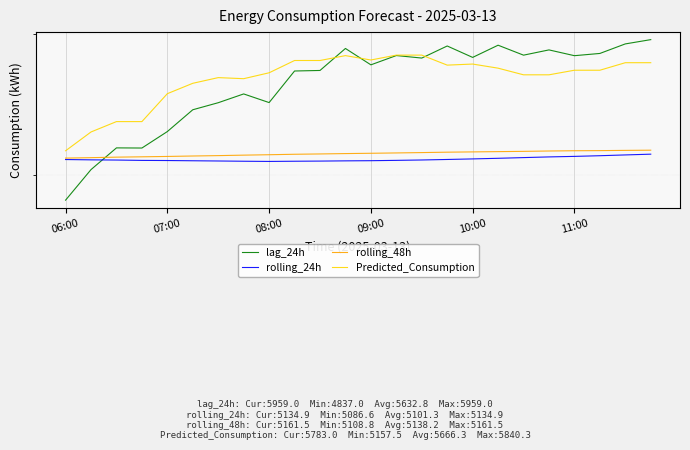

What is the minimum value shown in the chart?

4837.0